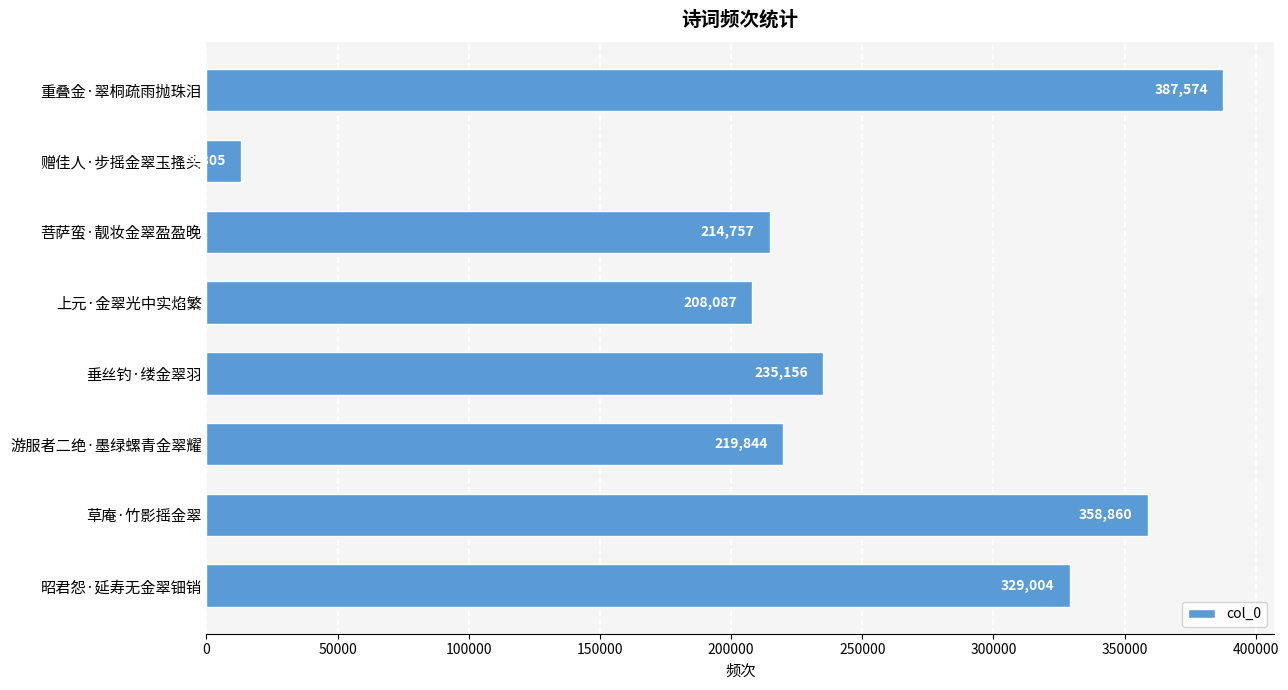

Which has a higher value, 赠佳人·步摇金翠玉搔头 or 草庵·竹影摇金翠?

草庵·竹影摇金翠